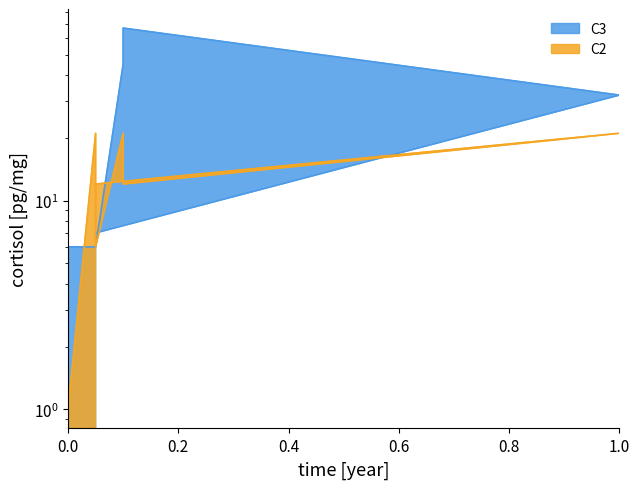

What value does the C3 series have at 2, to the nearest 10?

10